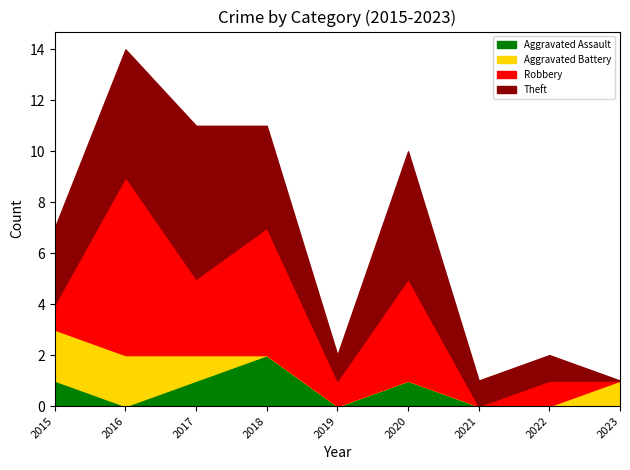

Reading right to left, transcribe all the data shown in this chart.

Aggravated Assault: 0	0	0	1	0	2	1	0	1
Aggravated Battery: 1	0	0	0	0	0	1	2	2
Robbery: 0	1	0	4	1	5	3	7	1
Theft: 0	1	1	5	1	4	6	5	3